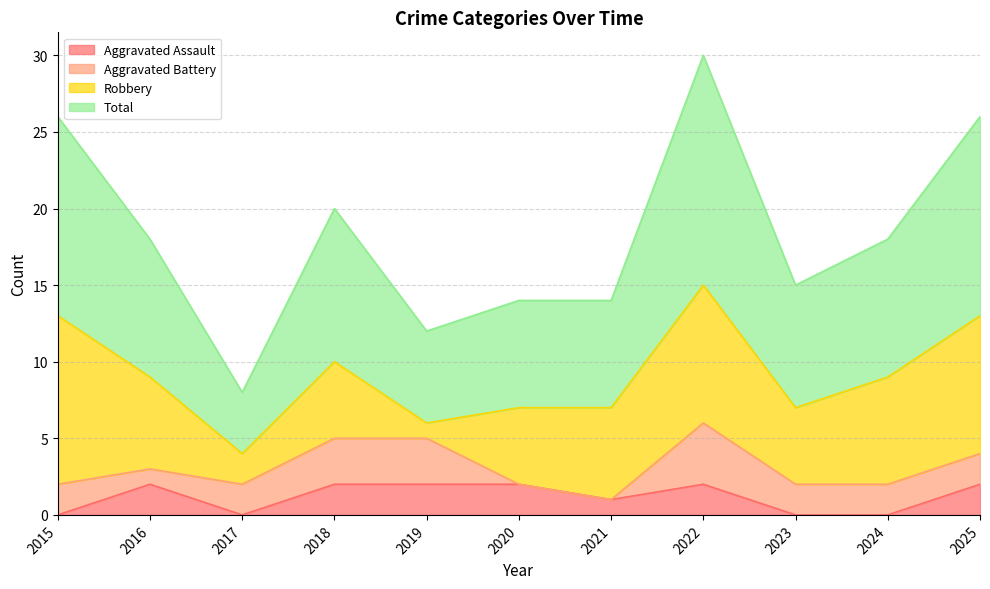

In Total, how many points are lower than both neighbors (excluding endpoints)?

3